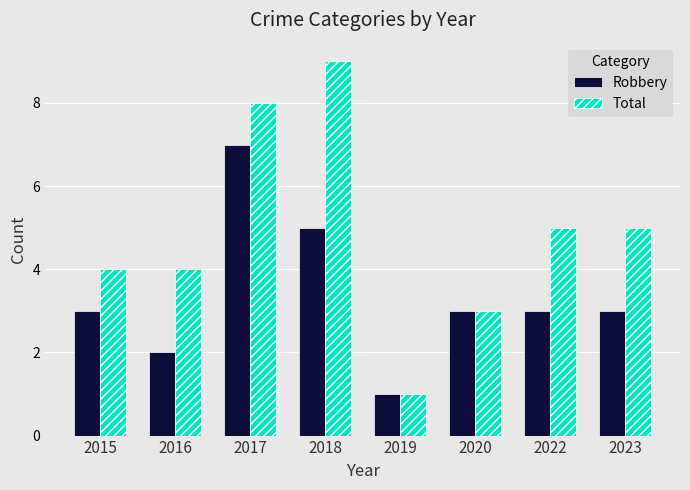

Reading left to right, transcribe all the data shown in this chart.

Robbery: 2015=3	2016=2	2017=7	2018=5	2019=1	2020=3	2022=3	2023=3
Total: 2015=4	2016=4	2017=8	2018=9	2019=1	2020=3	2022=5	2023=5